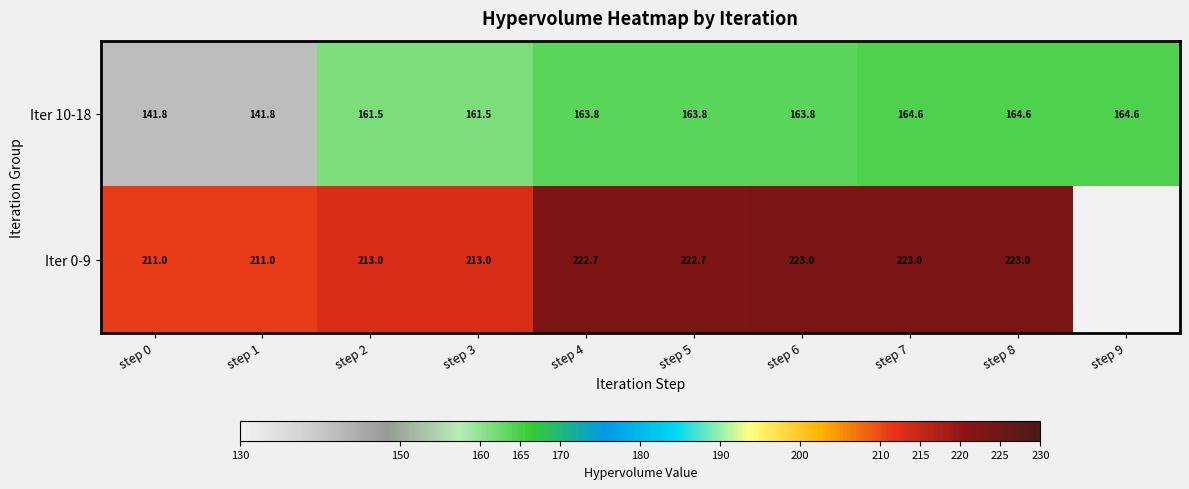

Where does the Iter 10-18 series first go above 163?

step 4